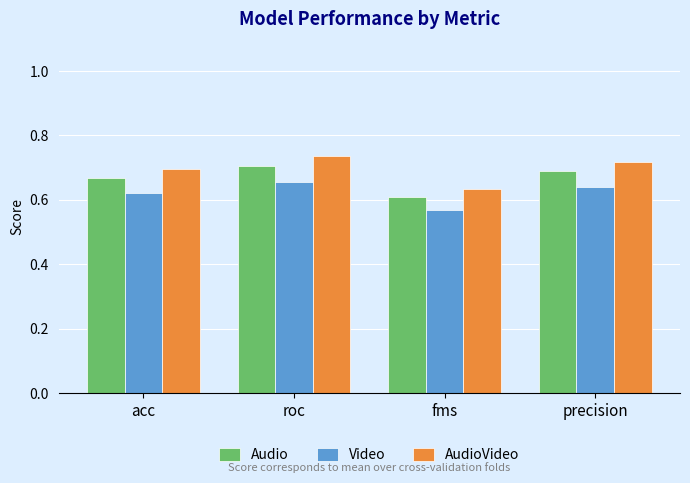

What is the spread (max minus min) of values at fms?

0.1